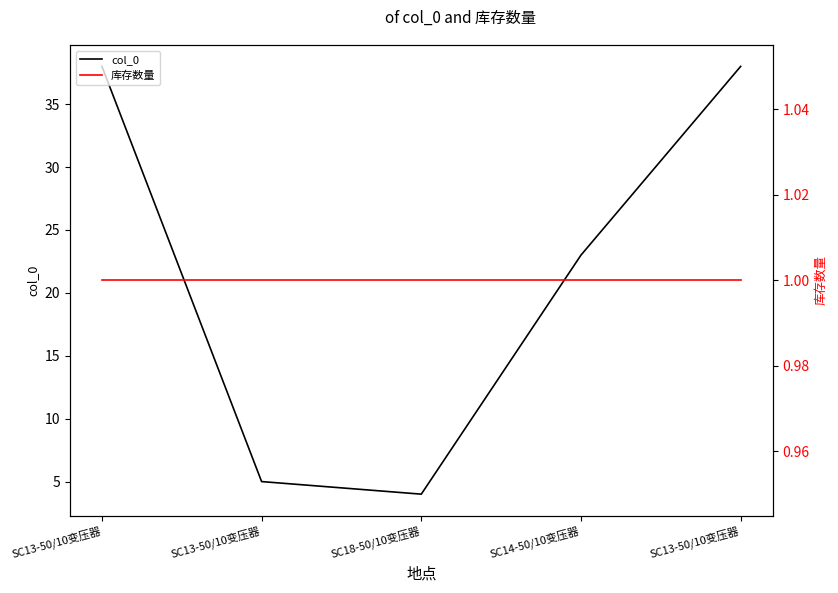

The value of 库存数量 at SC13-50/10变压器 is 0. True or false?

False